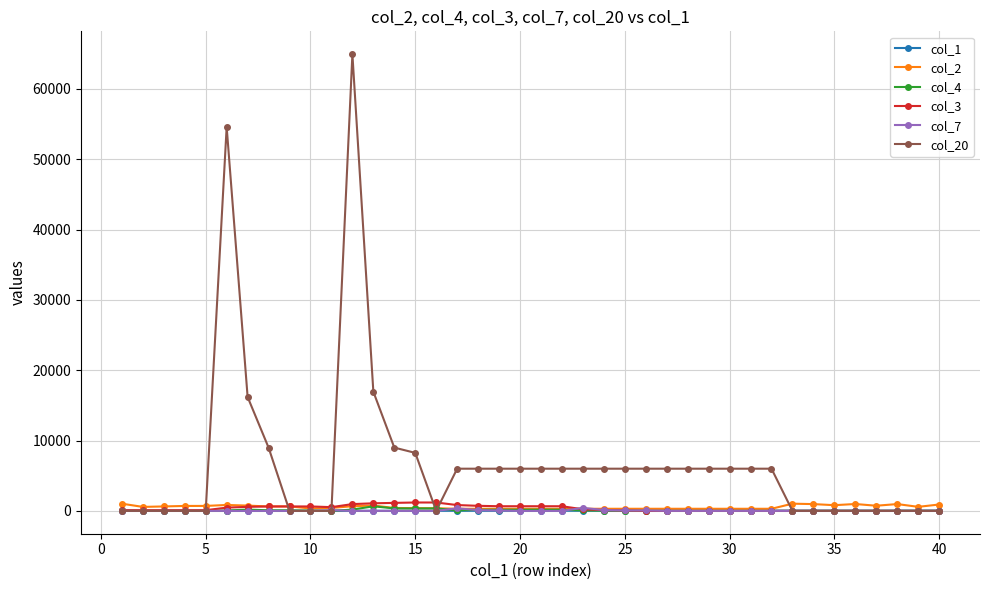

Which series has the largest total across all categories?

col_20